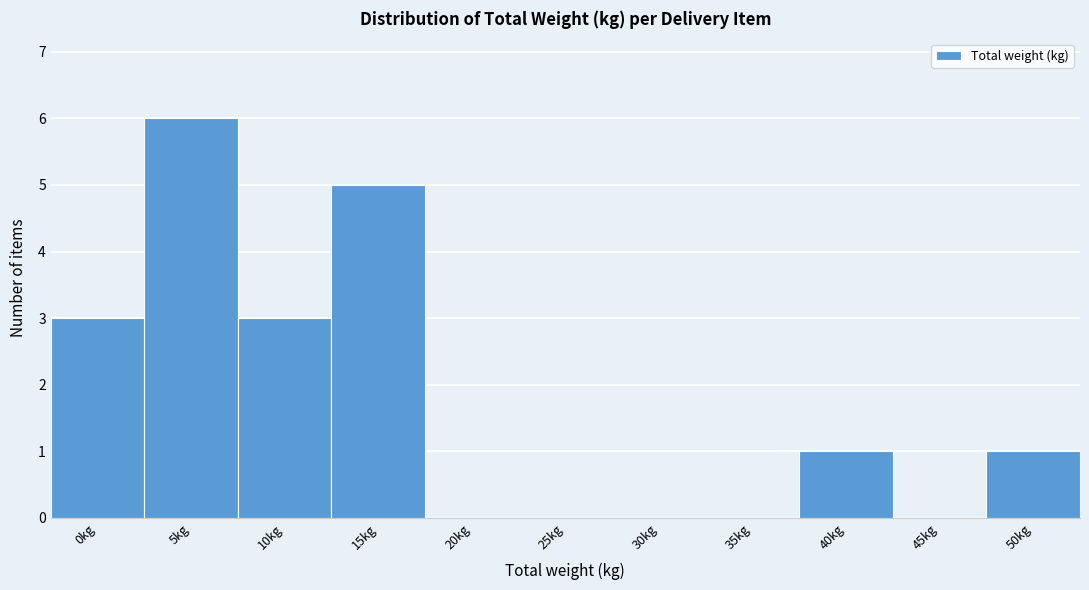

Reading right to left, extract all data points from this chart.

50kg=1	45kg=0	40kg=1	35kg=0	30kg=0	25kg=0	20kg=0	15kg=5	10kg=3	5kg=6	0kg=3